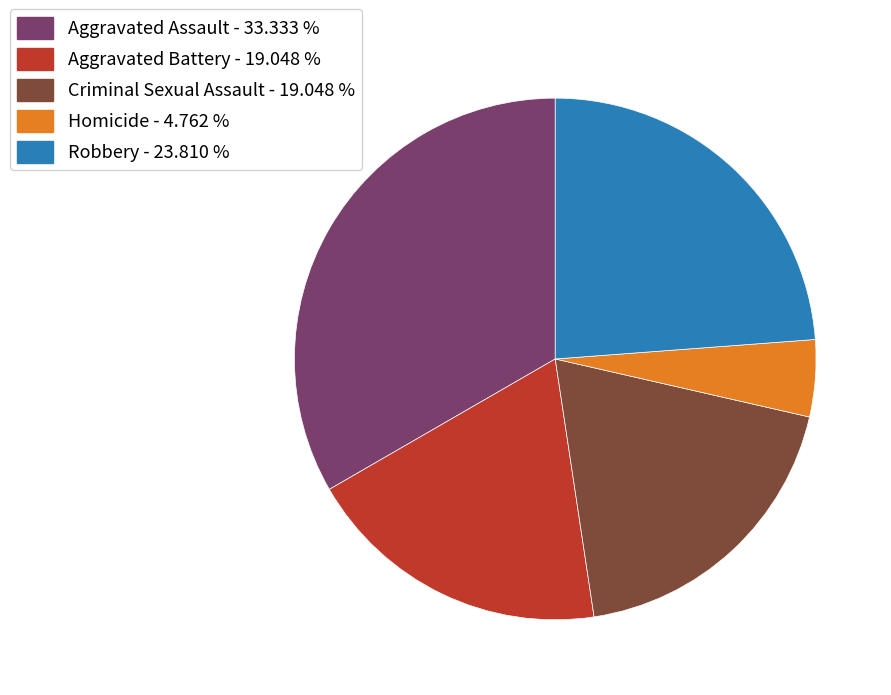

True or false: Aggravated Assault accounts for 43% of the total.

False